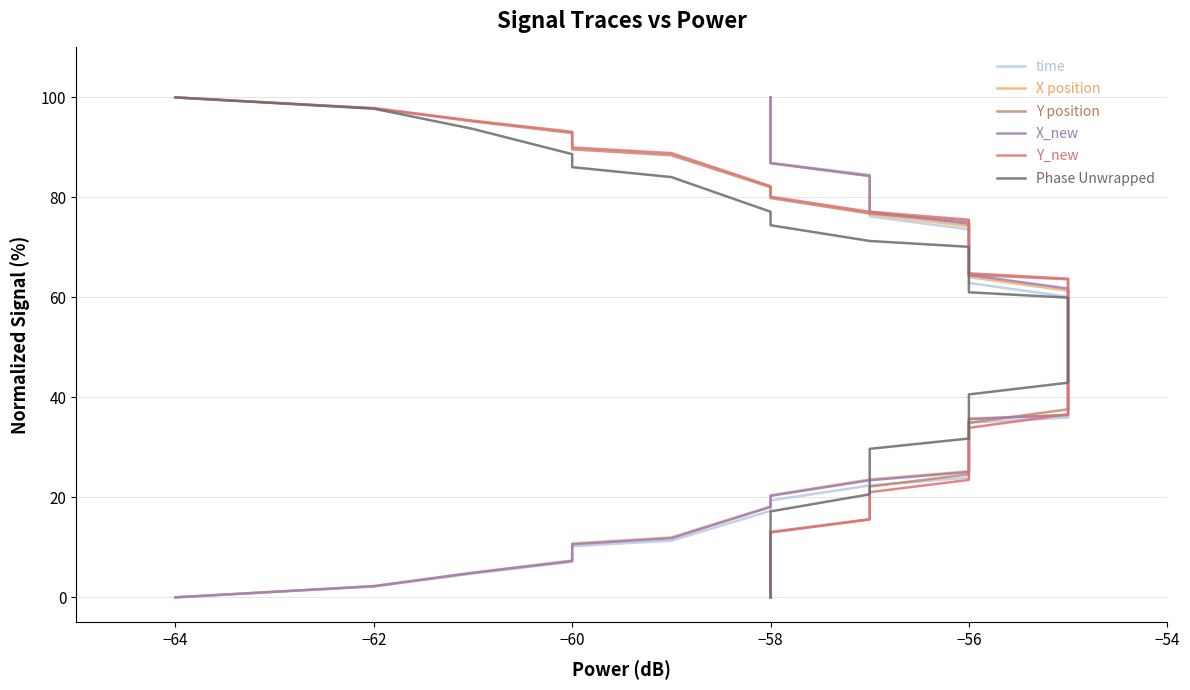

What is the value of the X position point at the 7th from the left?

18.2